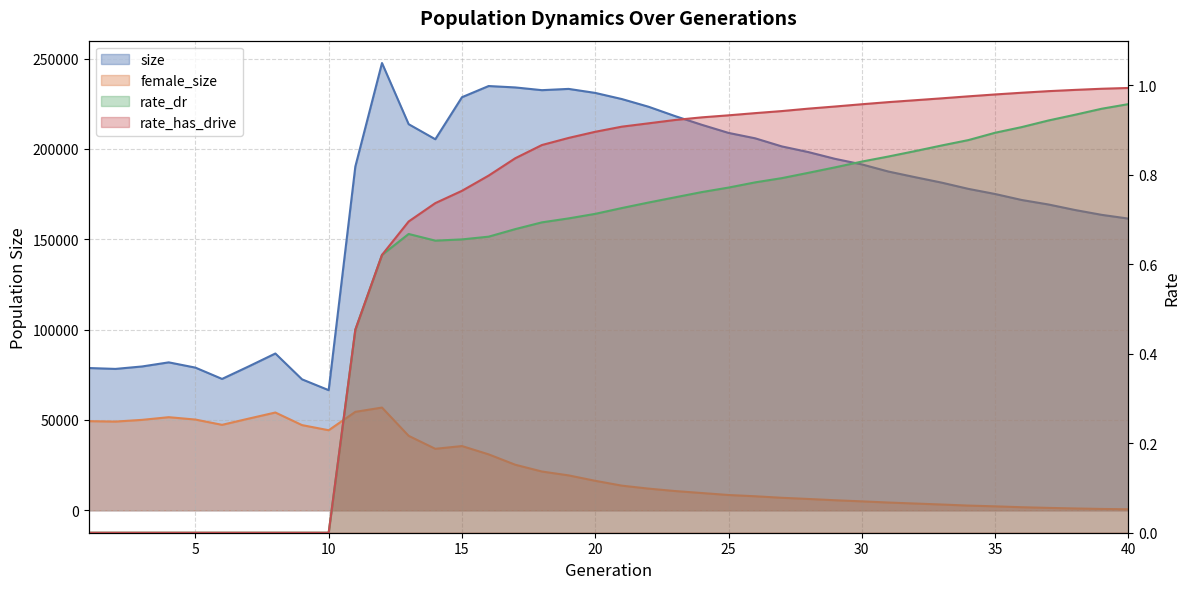

Is the value of female_size at 33 greater than the value of size at 20?

No